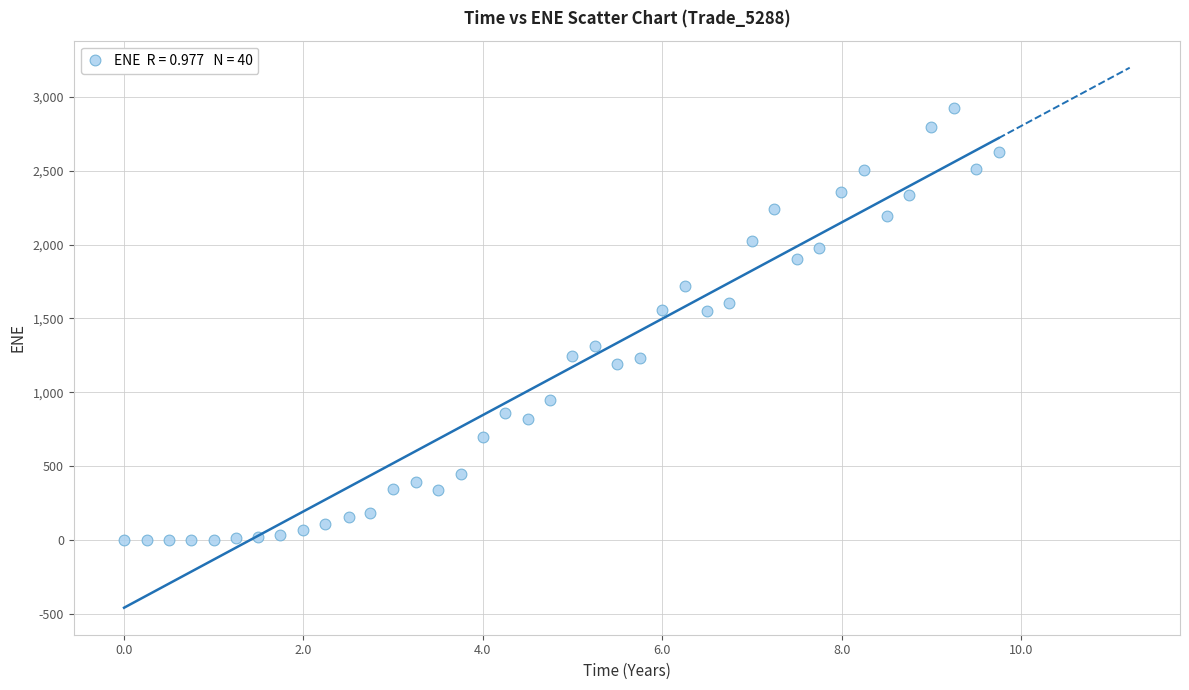

What is the range of Y values (max minus min)?

2924.2